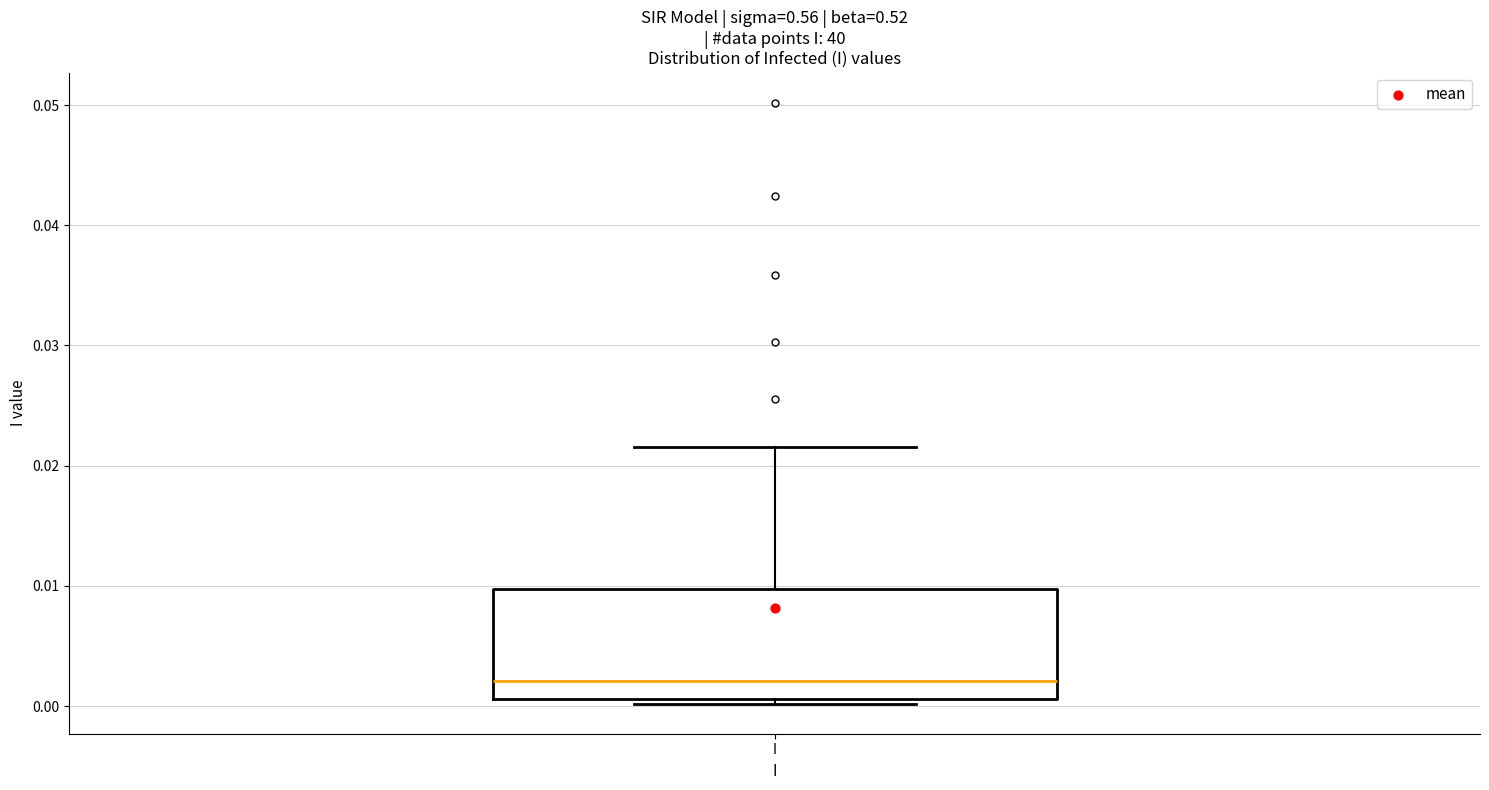

Read this box plot against the y-axis: the position of the median line, the range covered by the box, and the ends of both whiskers. The values are not printed on the chart, so give them approximately, as read against the axis.

median 0.002, box 0.001 to 0.010, whiskers 0.000 to 0.022